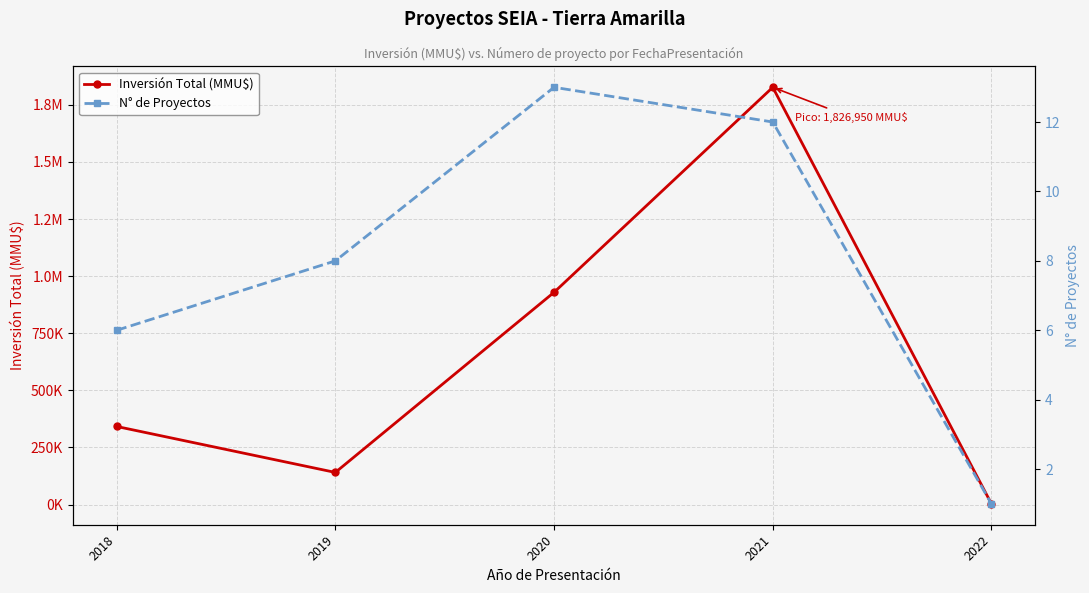

True or false: N° de Proyectos and Inversión Total (MMU$) intersect in this chart.

False